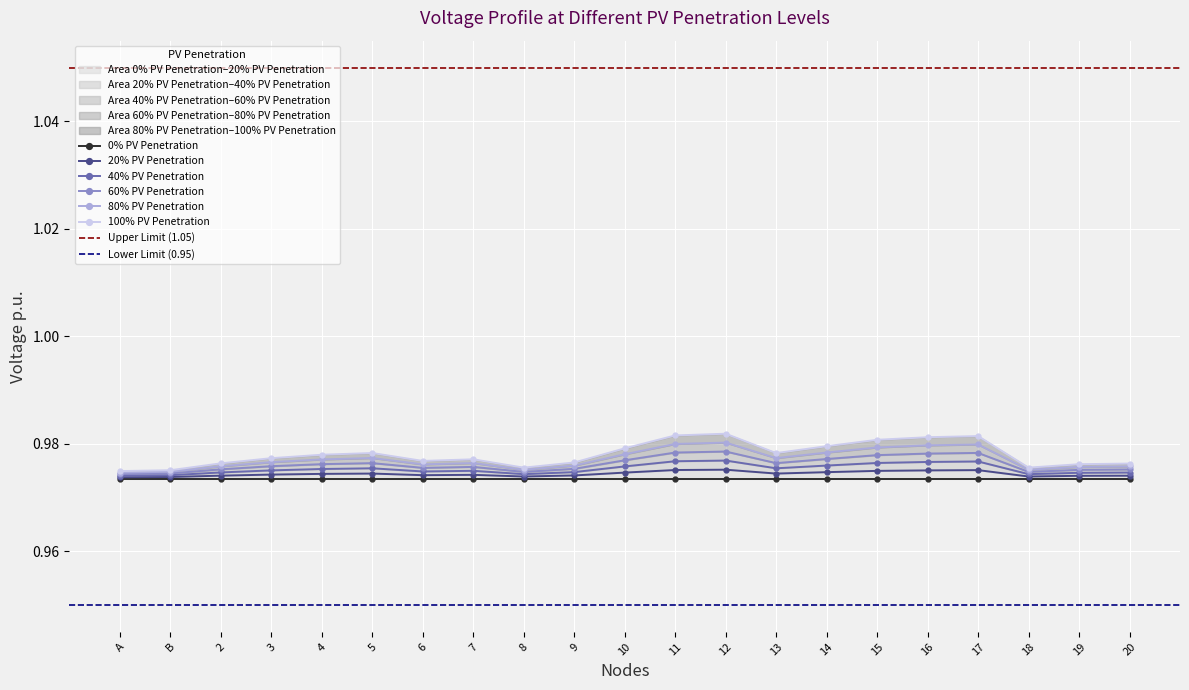

How many data points does each series have?

21